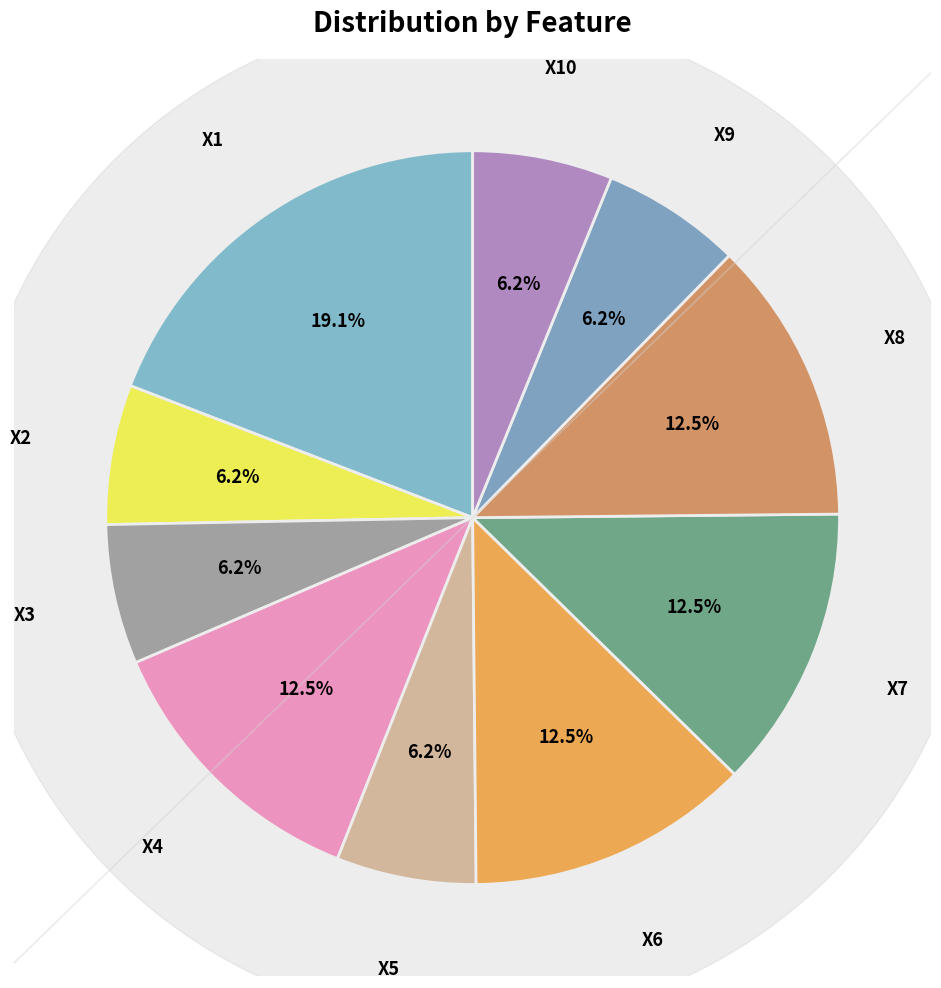

How many slices are in this pie chart?

10